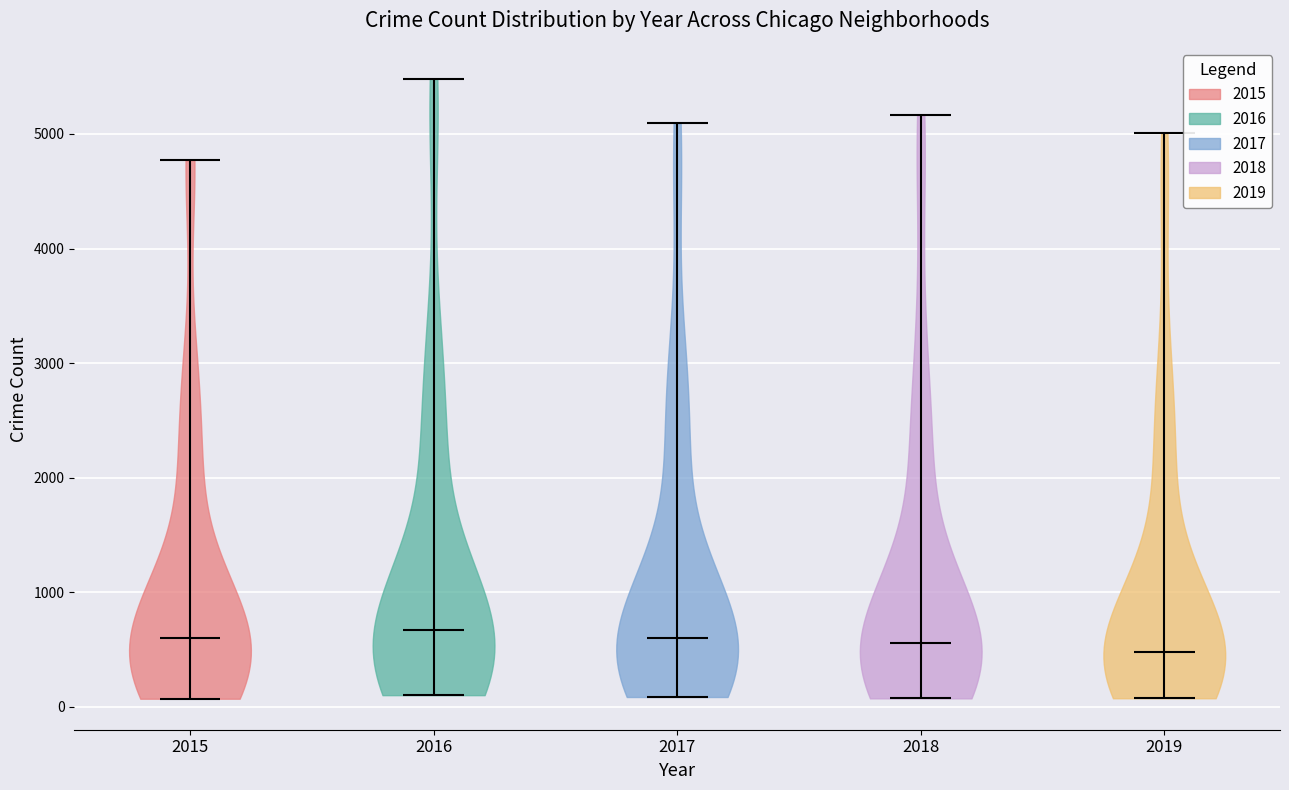

Reading left to right, read every violin against the y-axis: where its median line is, and the lowest and highest points it reaches. The values are not printed on the chart, so give them approximately, as read against the axis.

2015: median line 600, lowest point 100, highest point 4800
2016: median line 700, lowest point 100, highest point 5500
2017: median line 600, lowest point 100, highest point 5100
2018: median line 600, lowest point 100, highest point 5200
2019: median line 500, lowest point 100, highest point 5000